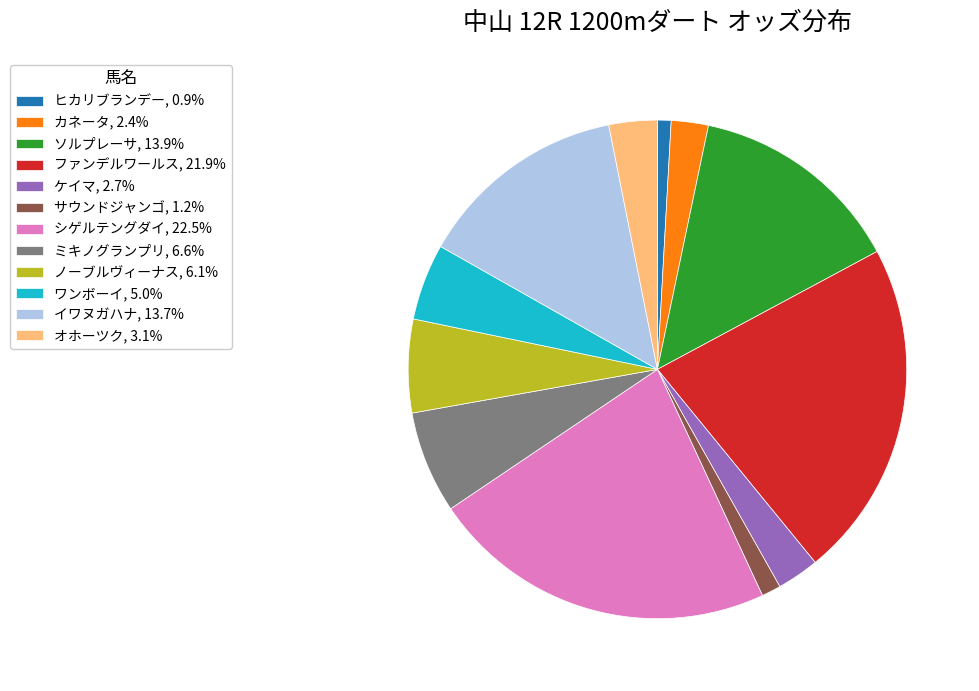

Count the number of slices in the pie.

12